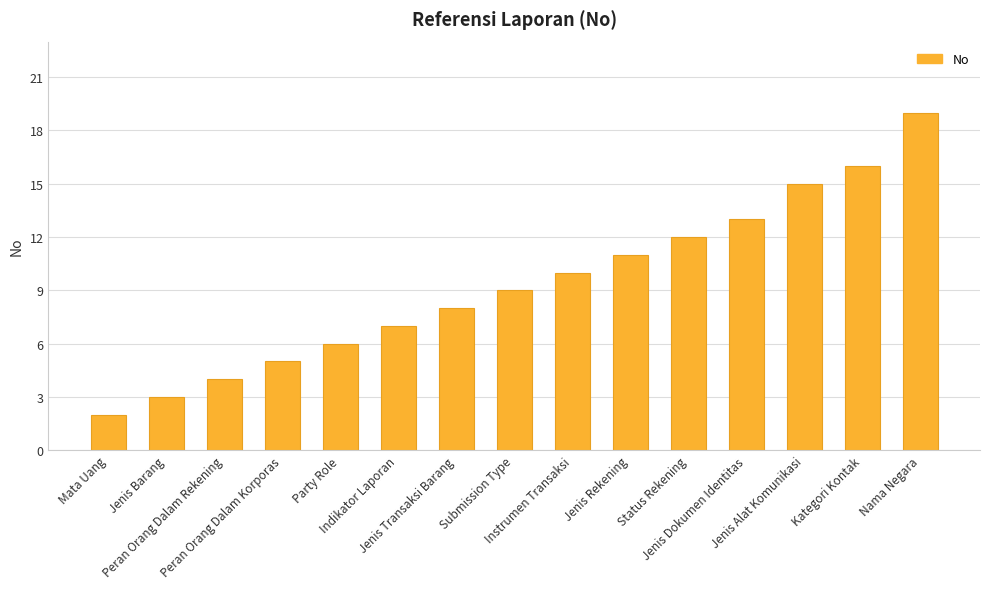

Reading left to right, what are all the values shown in this chart?

2	3	4	5	6	7	8	9	10	11	12	13	15	16	19